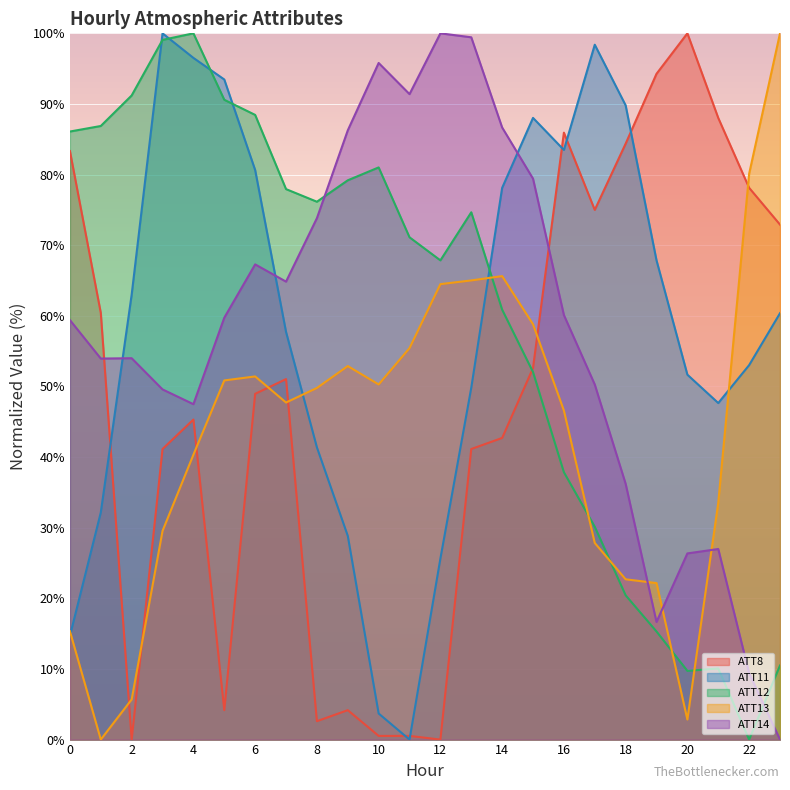

How many data points in ATT12 are less than 74?

12